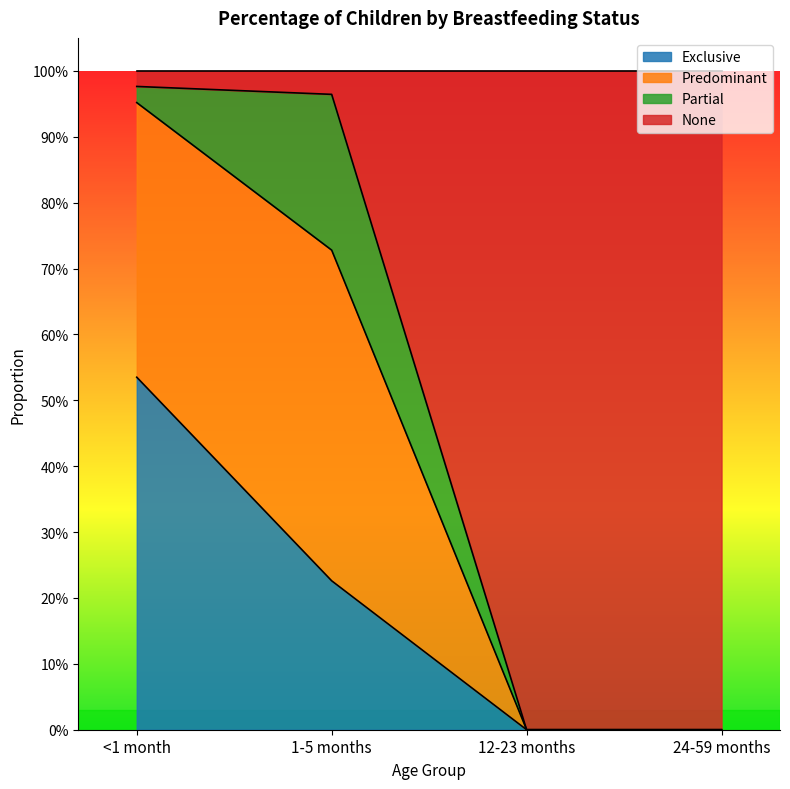

The Predominant series shows 0.7 at 1-5 months. True or false?

False